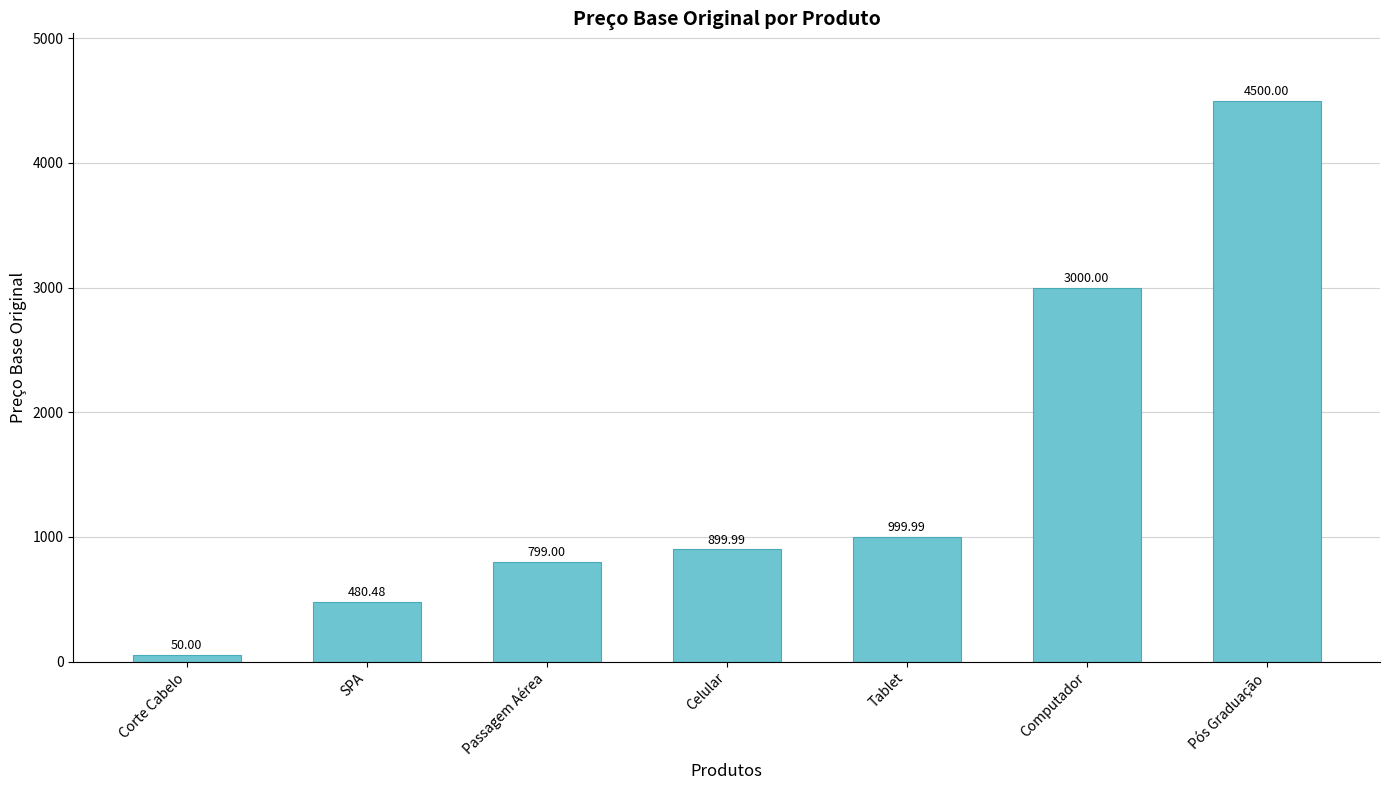

List the labels in order of value, smallest first.

Corte Cabelo, SPA, Passagem Aérea, Celular, Tablet, Computador, Pós Graduação